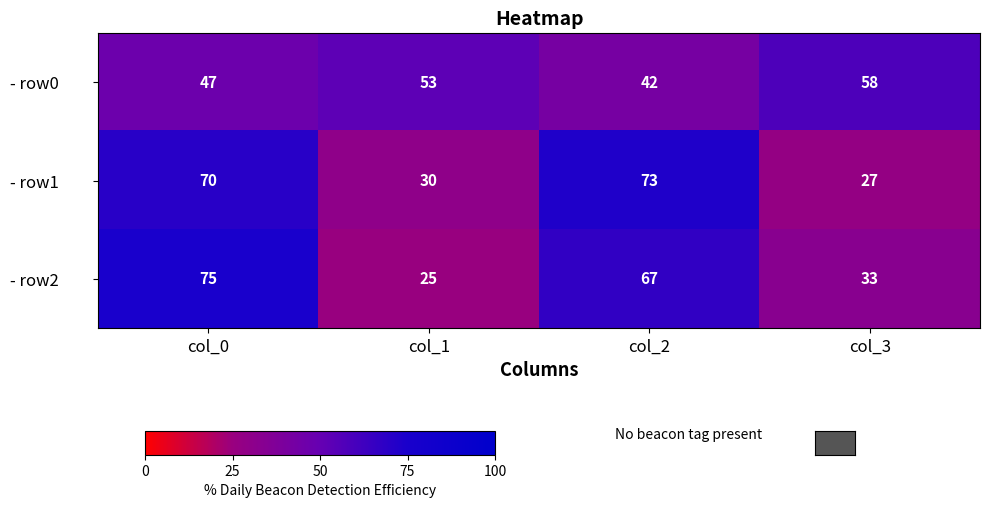

How many - row0 values are between 47 and 58?

3